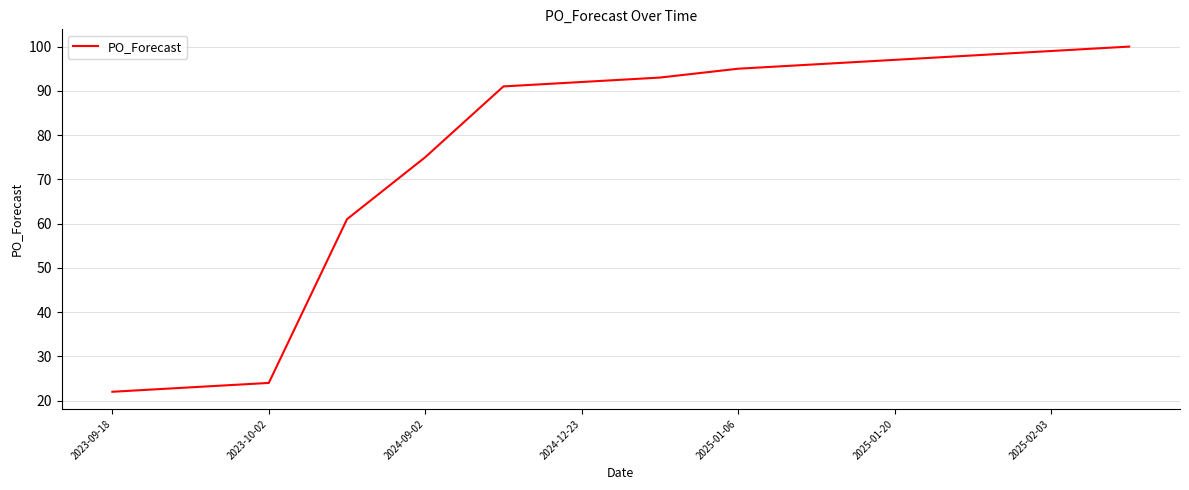

What is the difference between the maximum and minimum values?

78